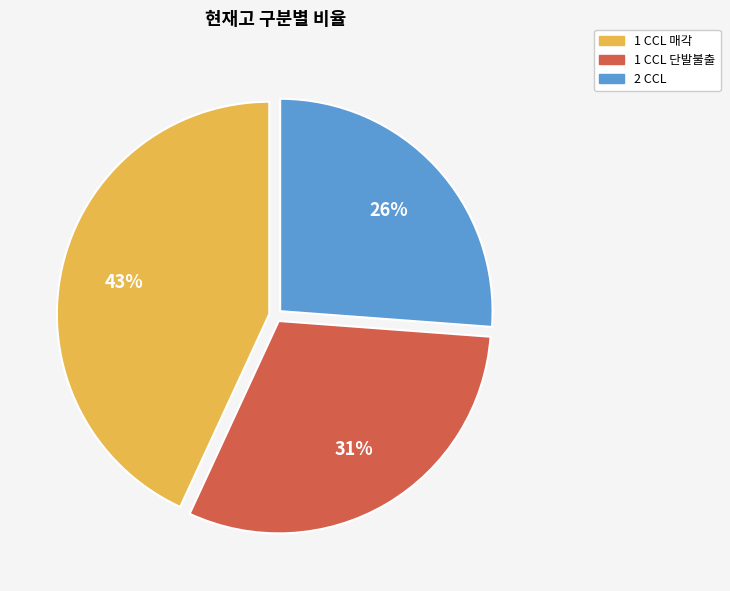

True or false: 1 CCL 매각 accounts for 43% of the total.

True